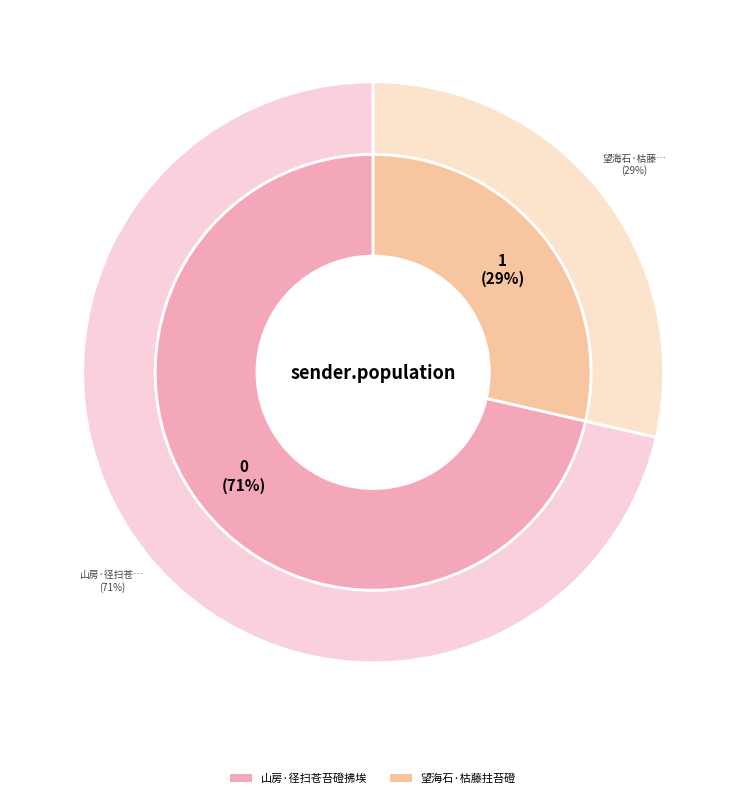

Is there a majority slice in this chart?

Yes